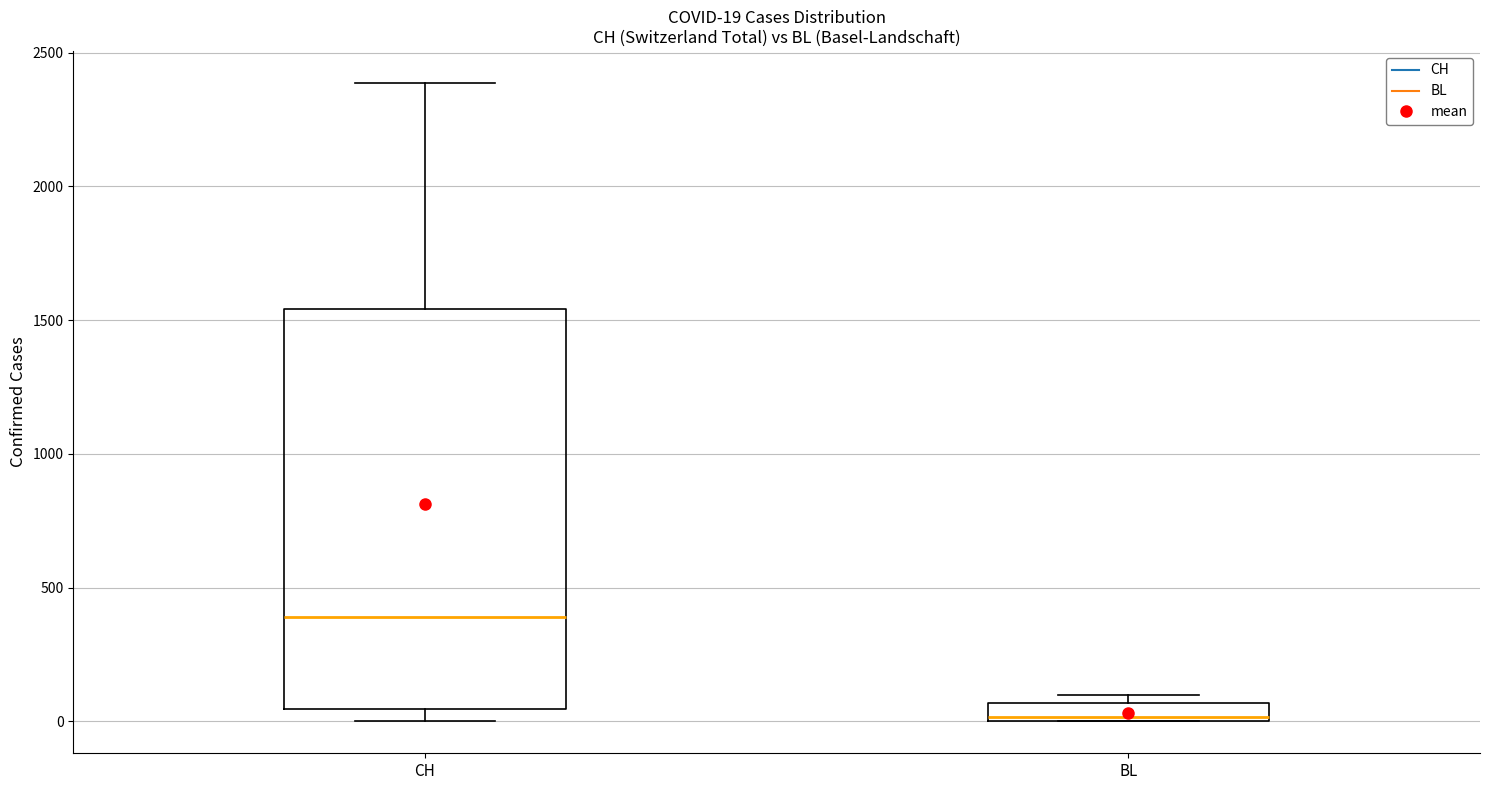

Comparing the boxes themselves (not the whiskers), which one is the tallest?

CH